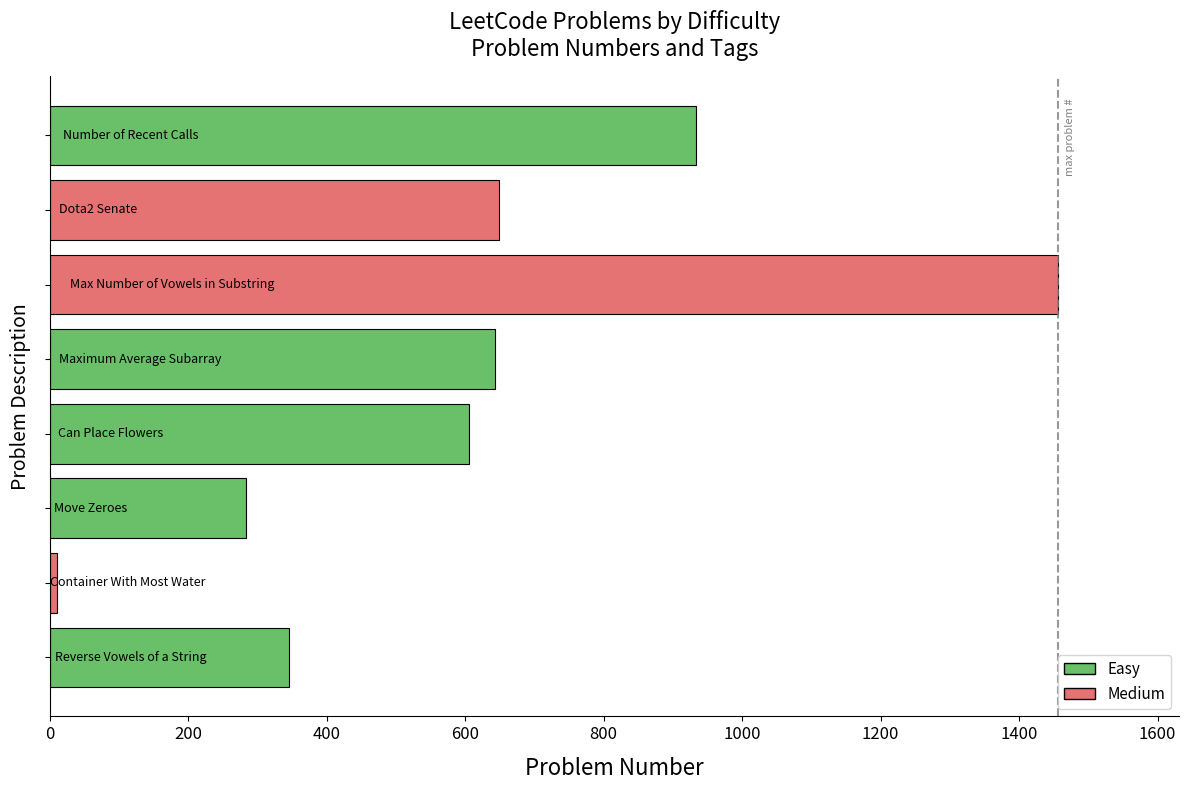

Are the bars grouped side by side (vs. stacked)?

No